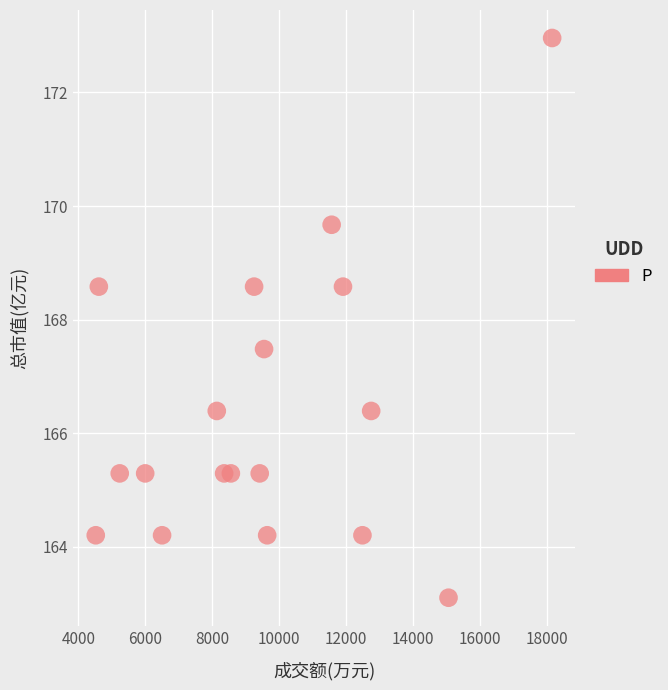

What is the range of Y values (max minus min)?

9.9